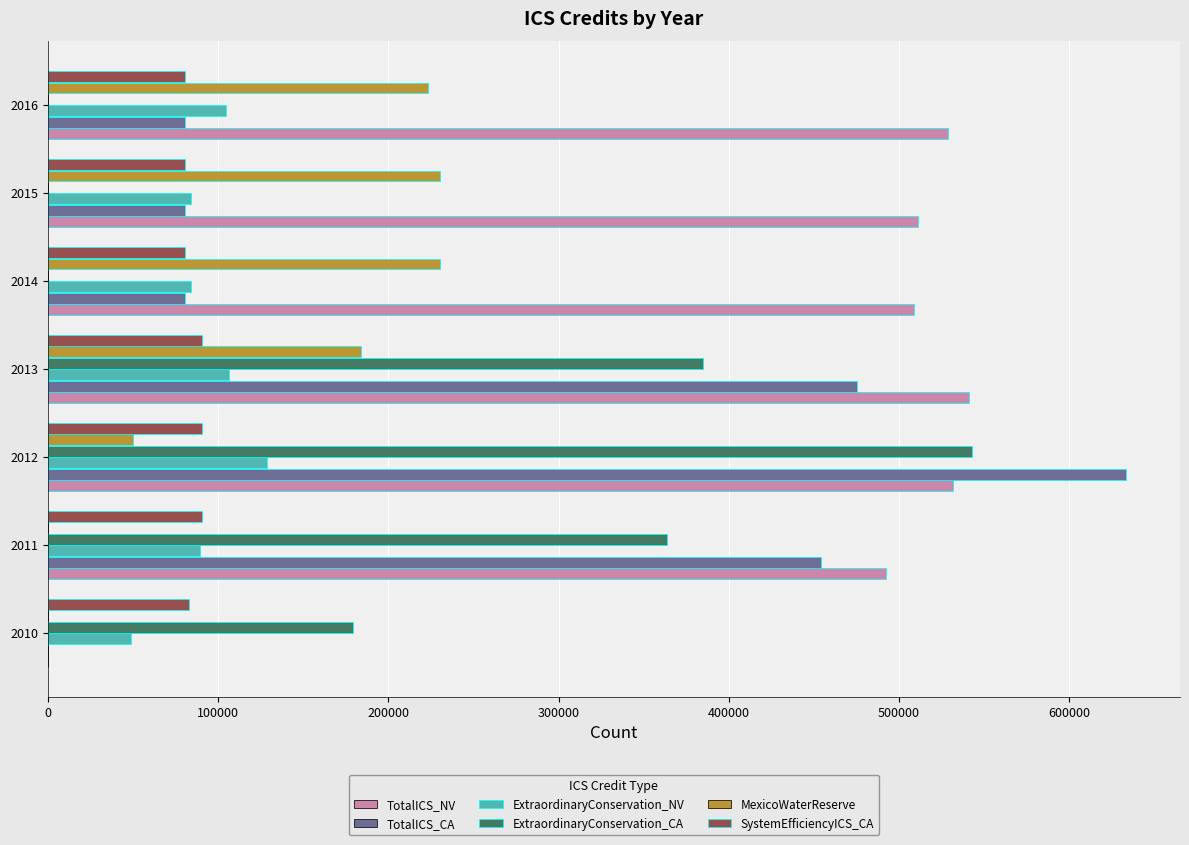

Which series changed the most between 2011 and 2014?

TotalICS_CA